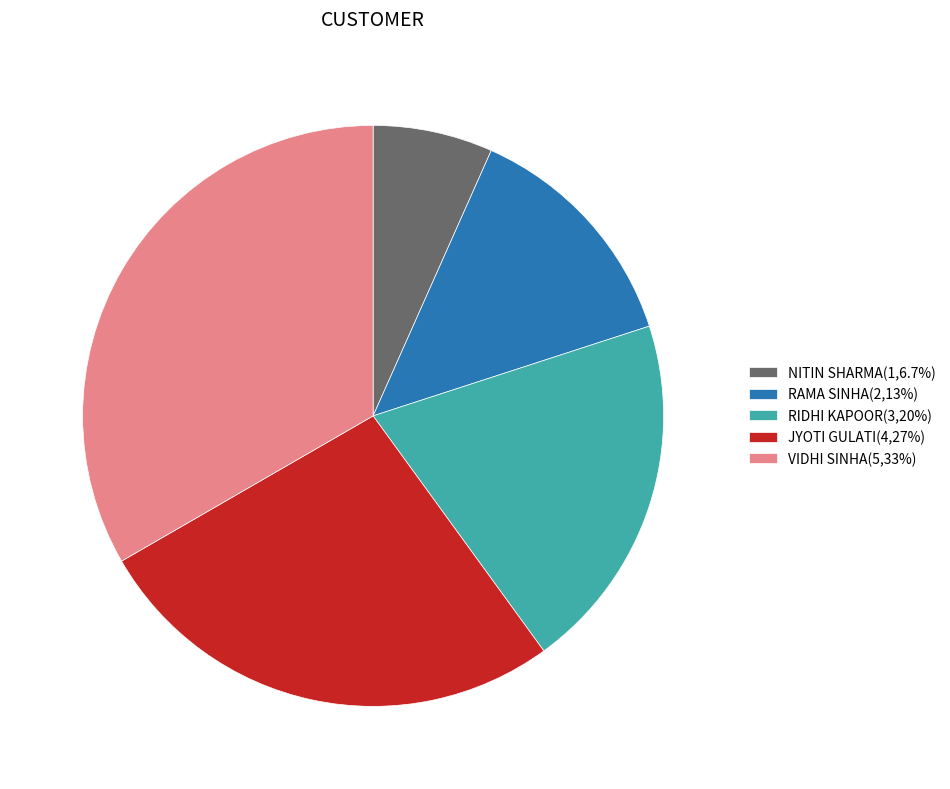

Does JYOTI GULATI(4,27%) represent more than half of the total?

No